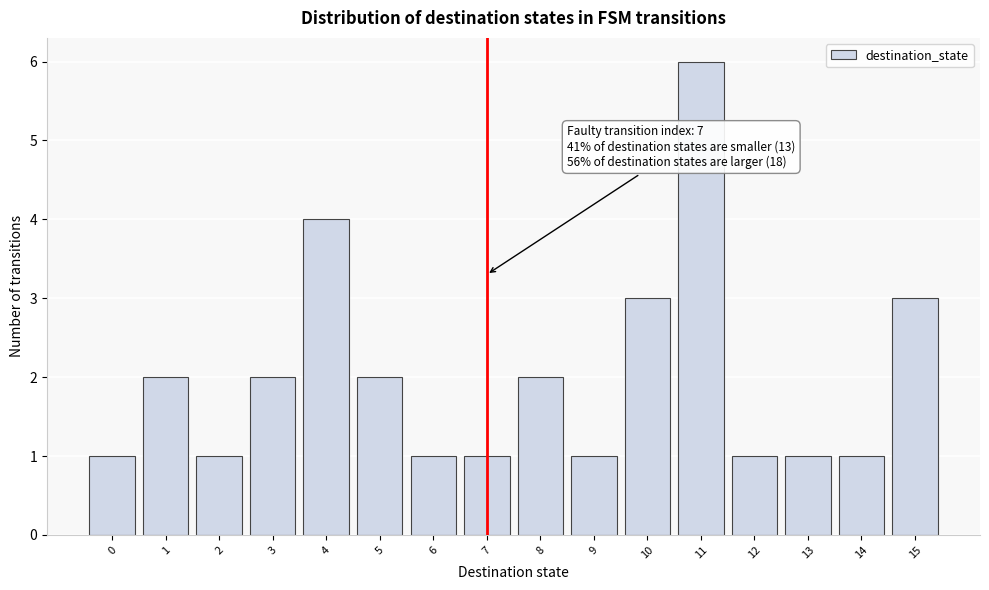

Over which range of the x-axis is the bar tallest?

10.5 to 11.5